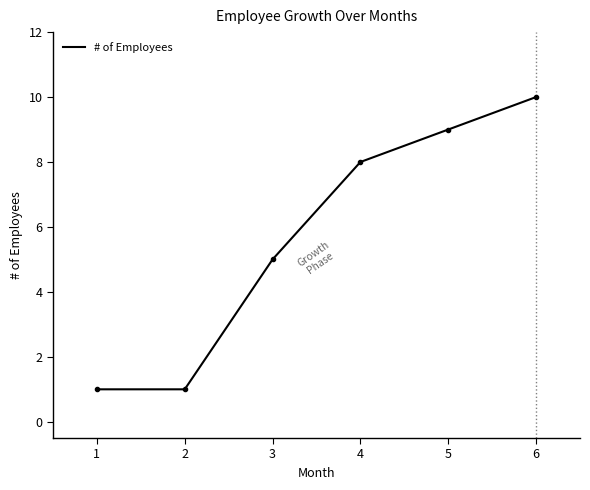

Is it true that the value at 3 is 7?

False